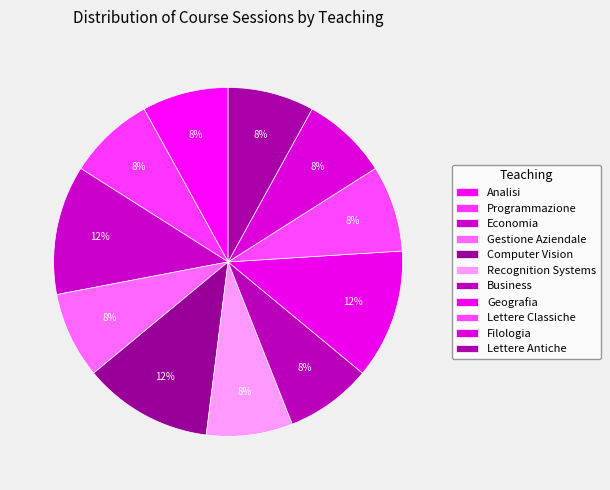

Is Programmazione the majority of the pie?

No